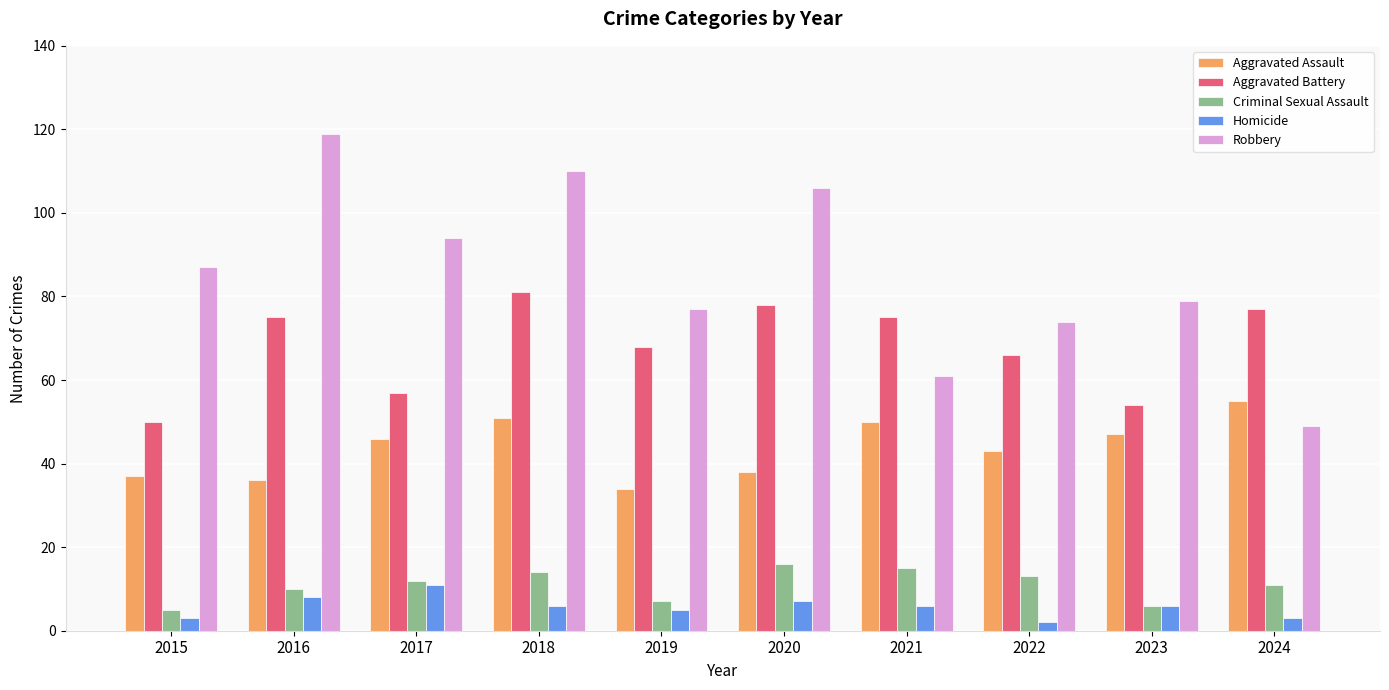

Reading left to right, transcribe all the data shown in this chart.

Aggravated Assault: 2015=37	2016=36	2017=46	2018=51	2019=34	2020=38	2021=50	2022=43	2023=47	2024=55
Aggravated Battery: 2015=50	2016=75	2017=57	2018=81	2019=68	2020=78	2021=75	2022=66	2023=54	2024=77
Criminal Sexual Assault: 2015=5	2016=10	2017=12	2018=14	2019=7	2020=16	2021=15	2022=13	2023=6	2024=11
Homicide: 2015=3	2016=8	2017=11	2018=6	2019=5	2020=7	2021=6	2022=2	2023=6	2024=3
Robbery: 2015=87	2016=119	2017=94	2018=110	2019=77	2020=106	2021=61	2022=74	2023=79	2024=49